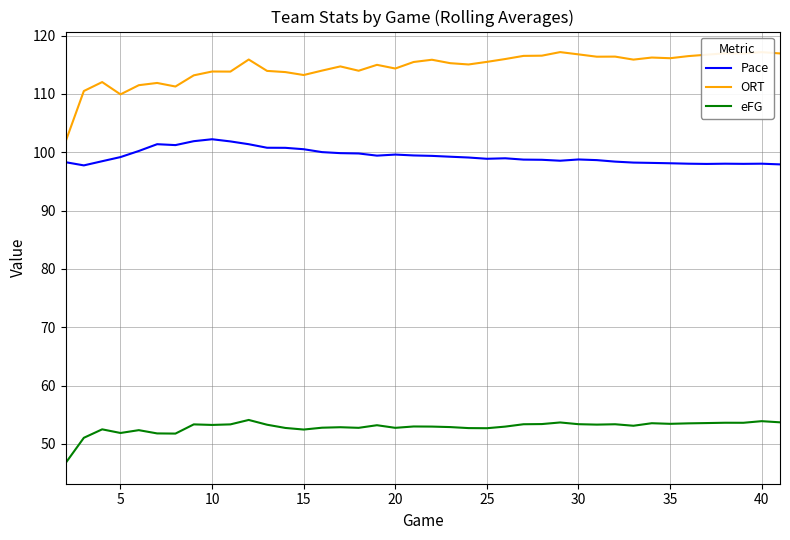

Which series has the widest spread of values?

ORT